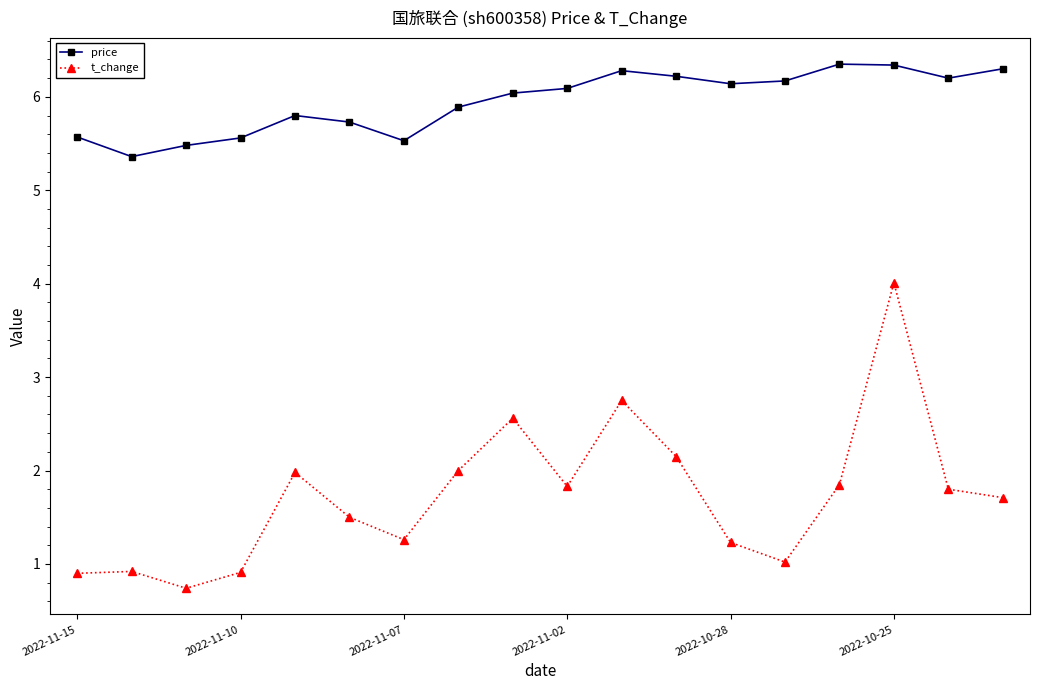

What is the minimum value for price?

5.4